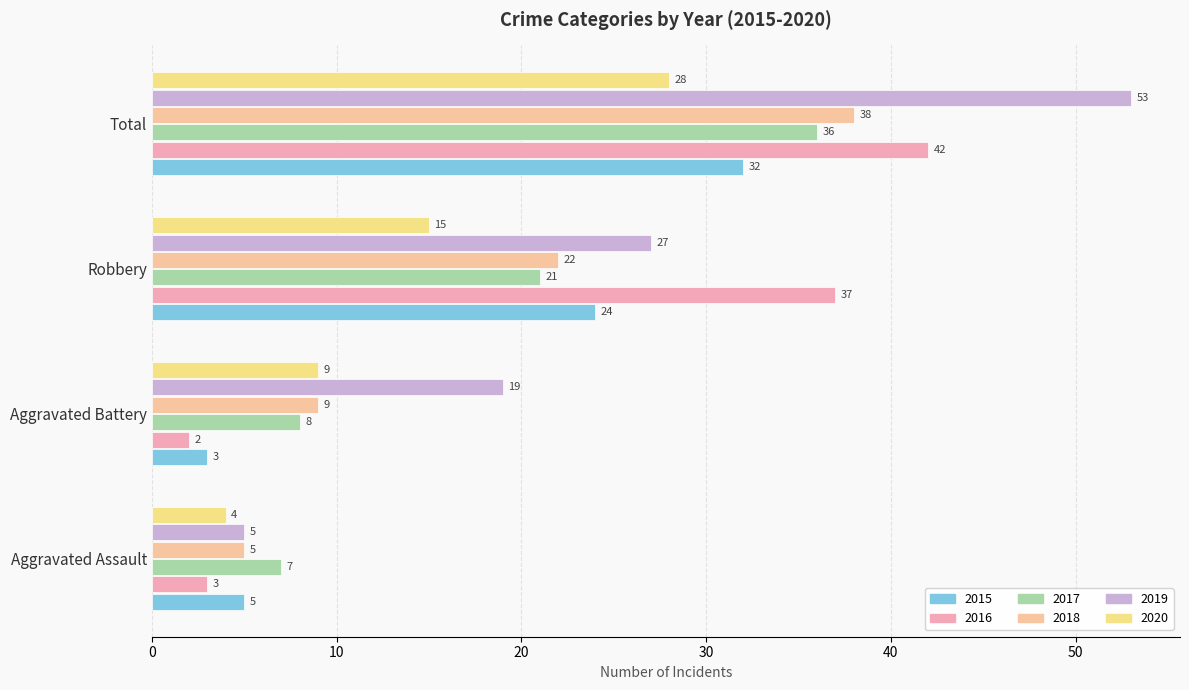

What are all the series names shown in the legend?

2015, 2016, 2017, 2018, 2019, 2020